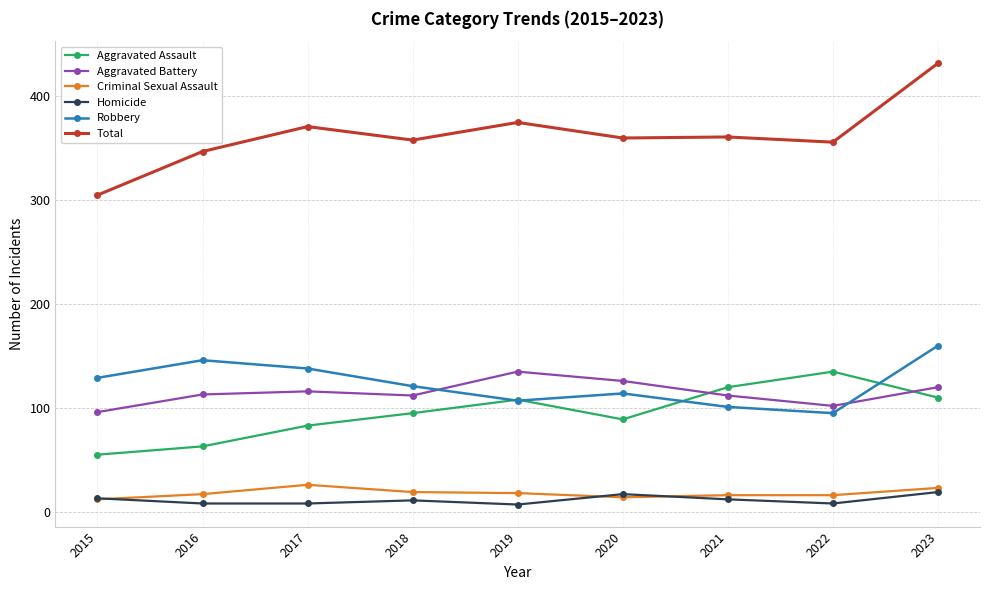

Which series has the widest spread of values?

Total